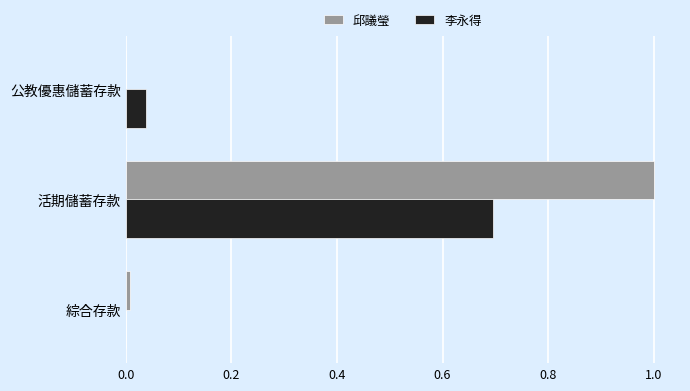

Which series has the largest range (max minus min)?

邱議瑩